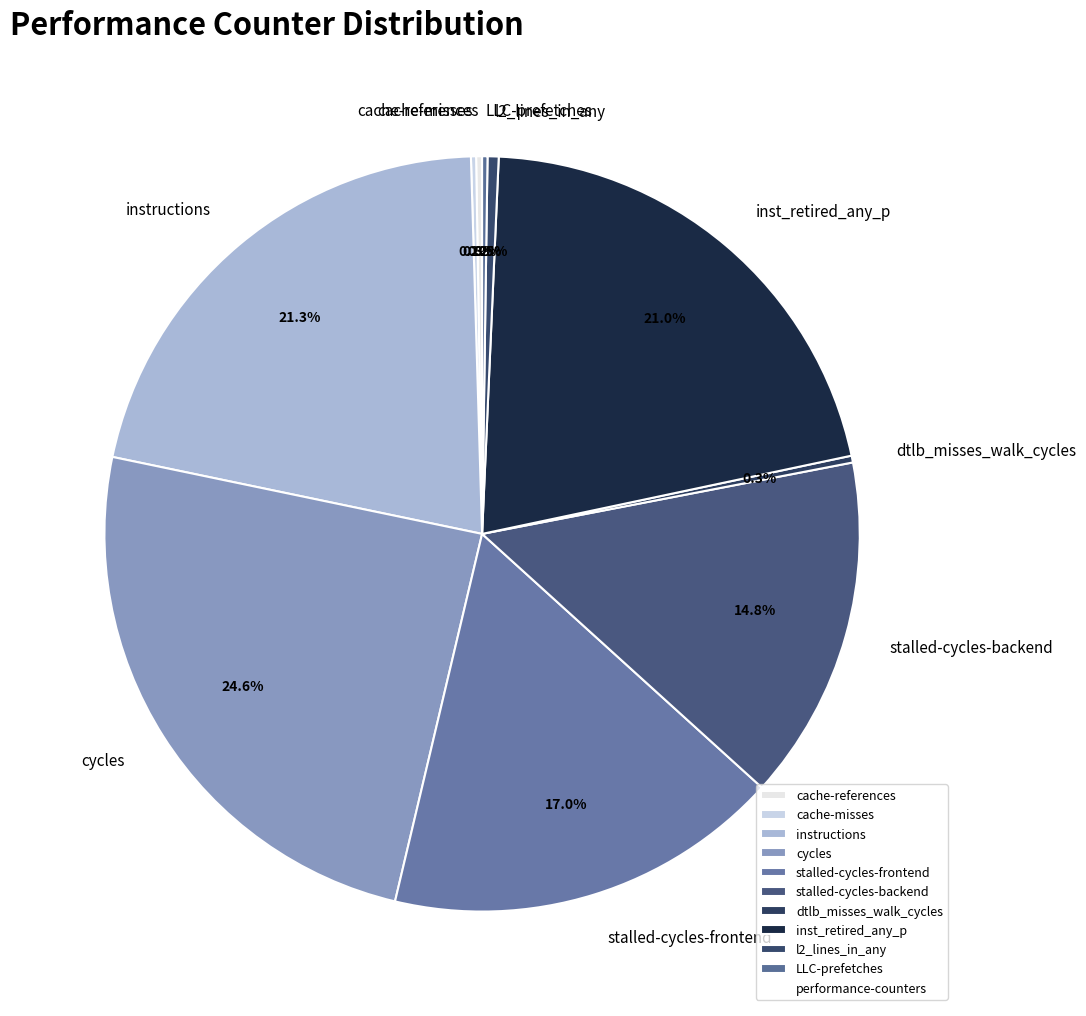

Between cycles and inst_retired_any_p, which is larger?

cycles